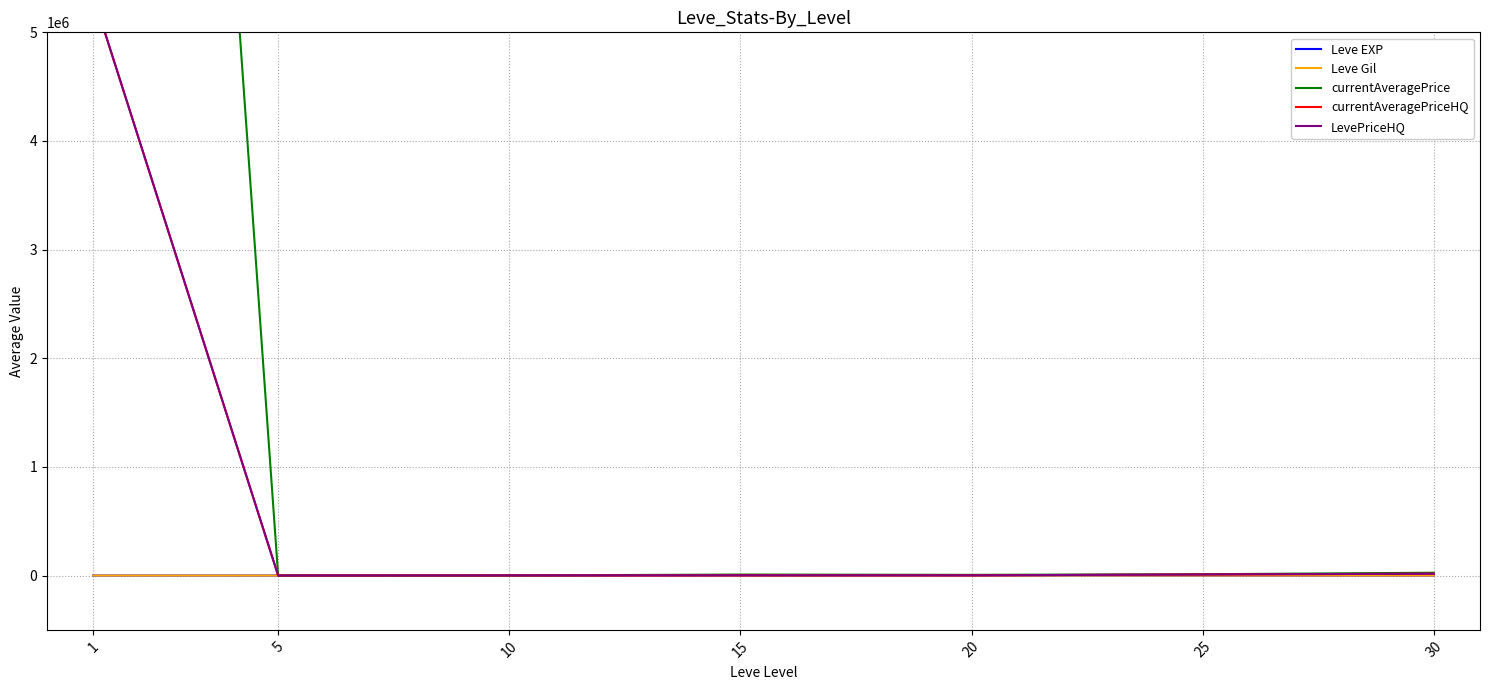

Which has a higher value, 15 or 5?

15